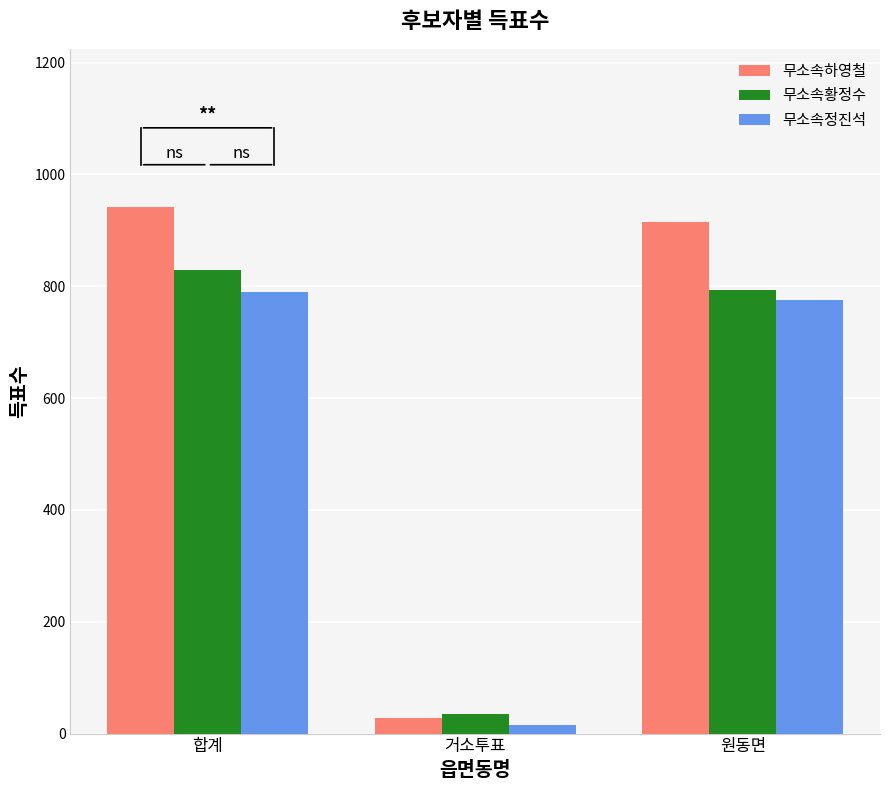

At how many categories does at least one series exceed 381?

2